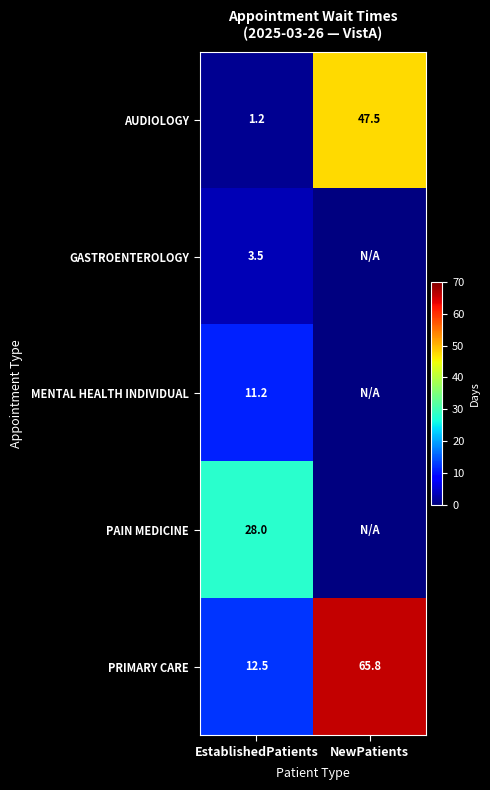

List the labels in order of AUDIOLOGY value, largest first.

NewPatients, EstablishedPatients